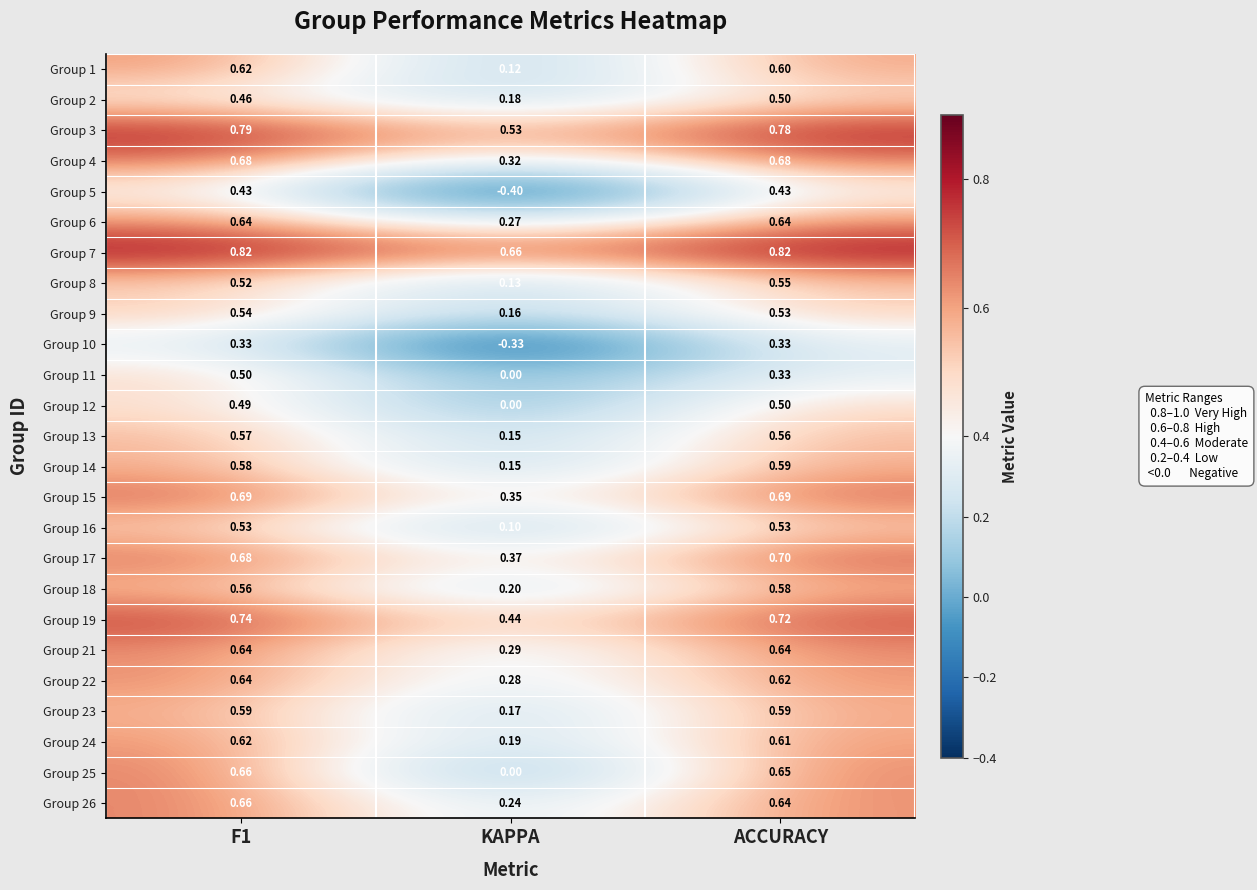

At which label is Group 22 closest to 0?

KAPPA